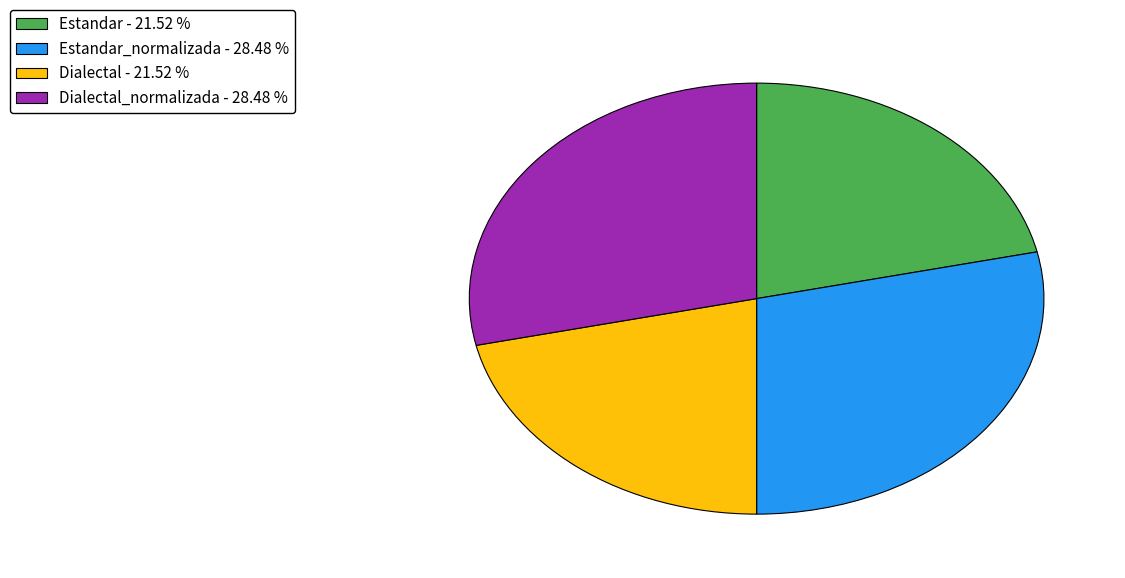

Between Dialectal - 21.52 % and Estandar_normalizada - 28.48 %, which is larger?

Estandar_normalizada - 28.48 %